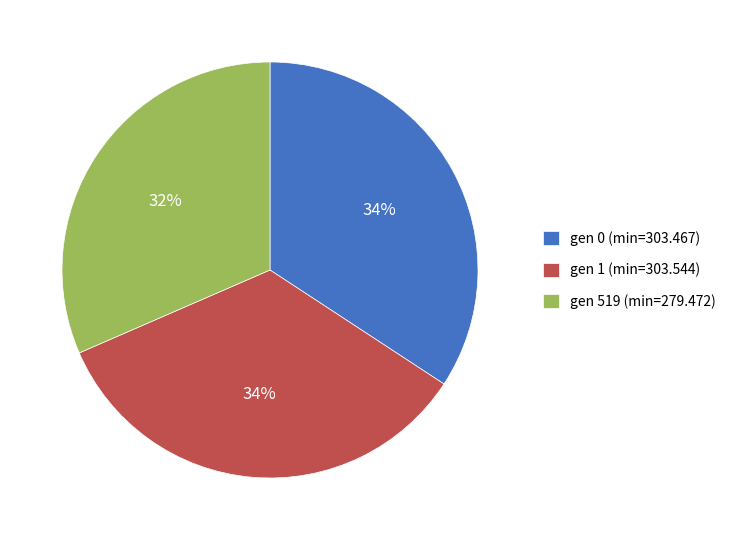

What is the ratio of the value at gen 0 (min=303.467) to the value at gen 519 (min=279.472)?

1.1